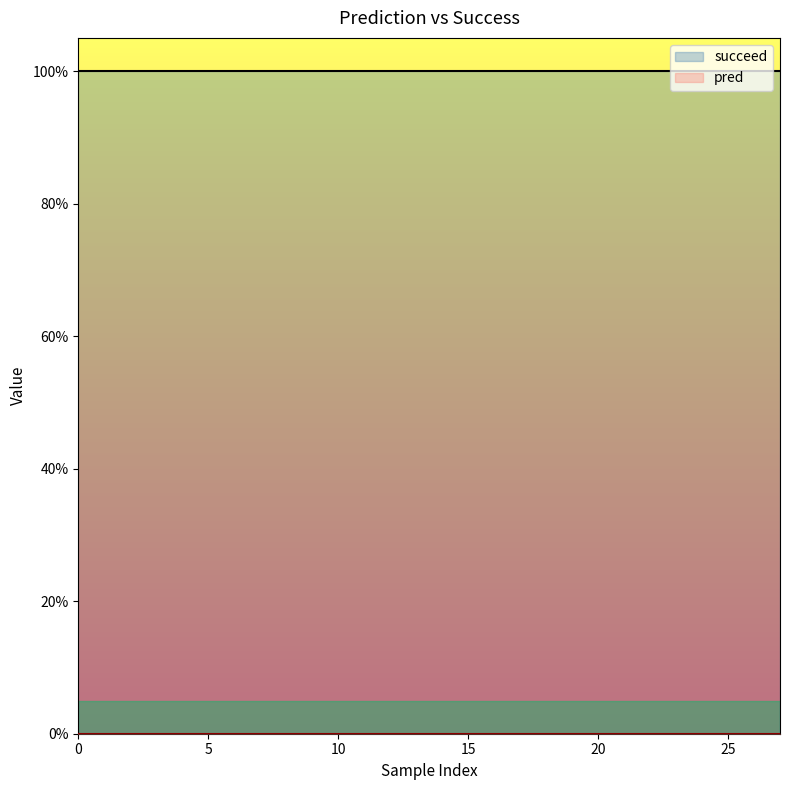

The succeed series shows 1 at 0. True or false?

True